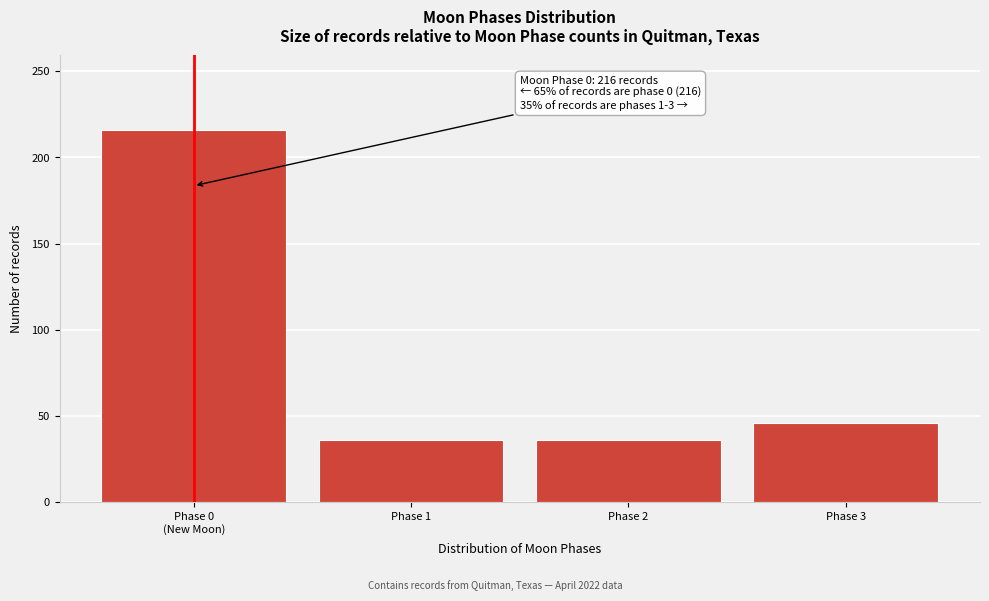

Reading right to left, extract all data points from this chart.

46	36	36	216